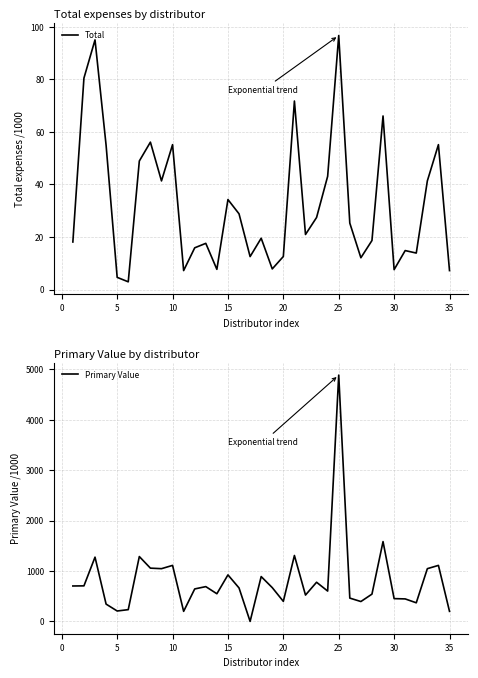

What is the difference between the maximum and second lowest values in the Primary Value series?

4684987